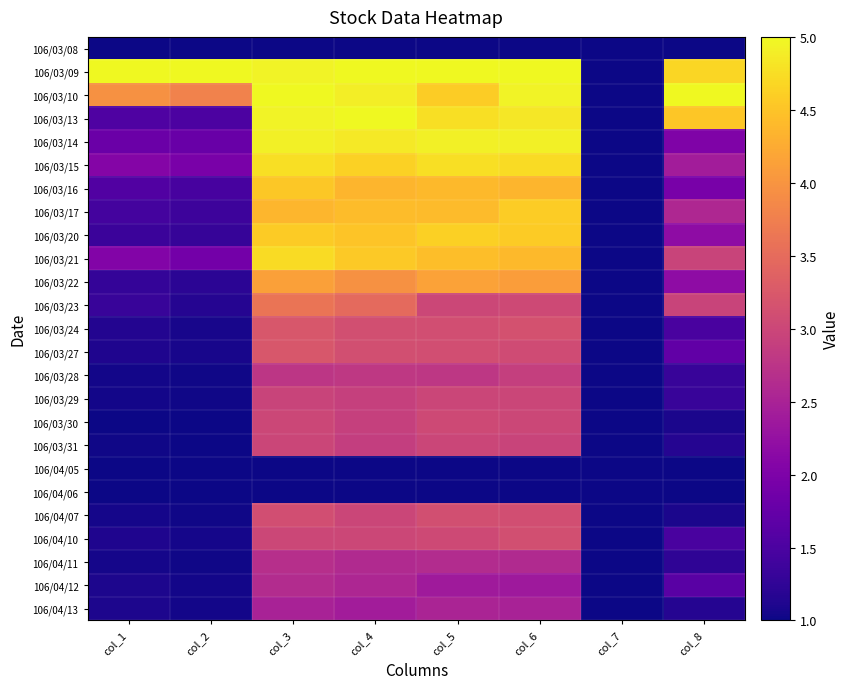

What is the minimum value shown in the chart?

1.0